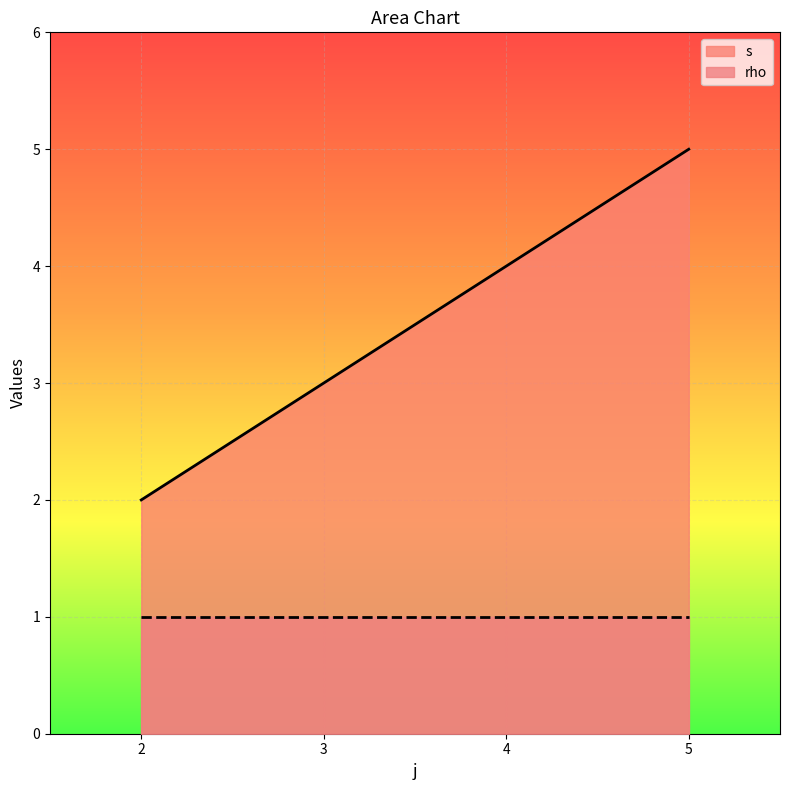

Rank the series by their maximum value, from lowest to highest.

rho, s